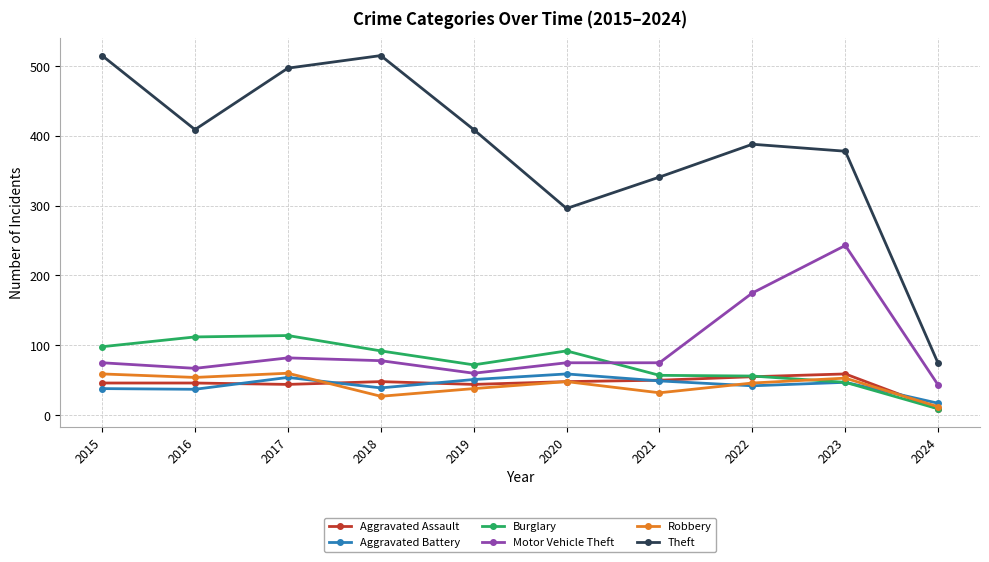

True or false: Theft and Aggravated Assault intersect in this chart.

False